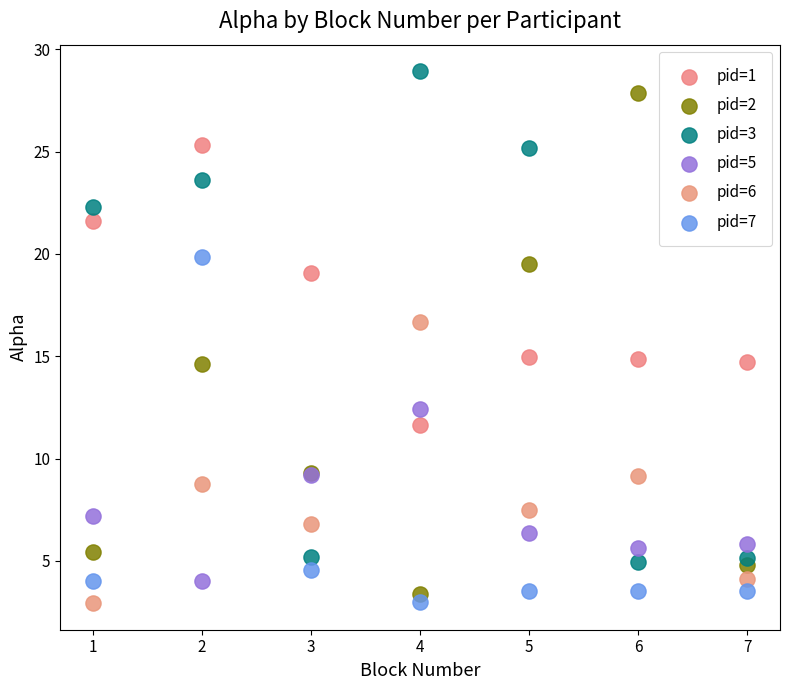

Which series contains the highest Y value?

pid=3